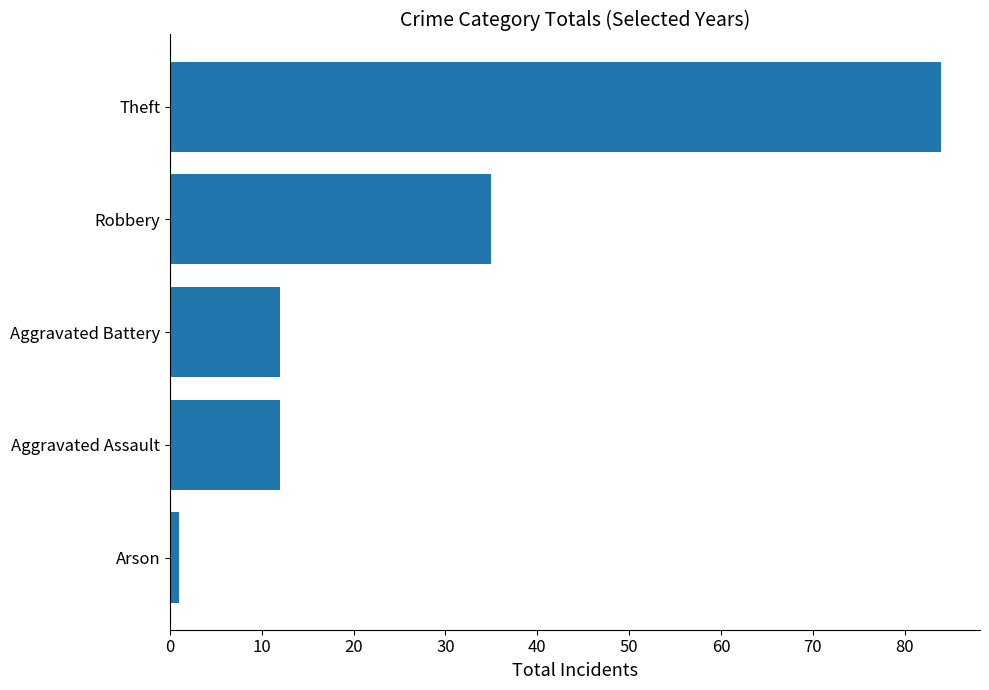

What value does the data have at Theft, to the nearest 5?

85